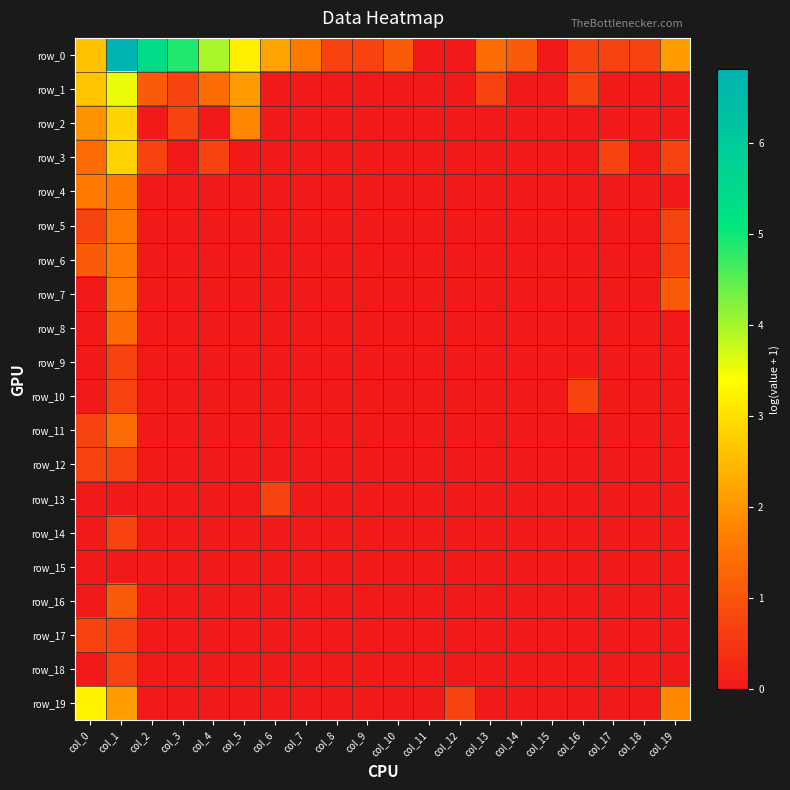

How many data points in row_12 are above 0?

2